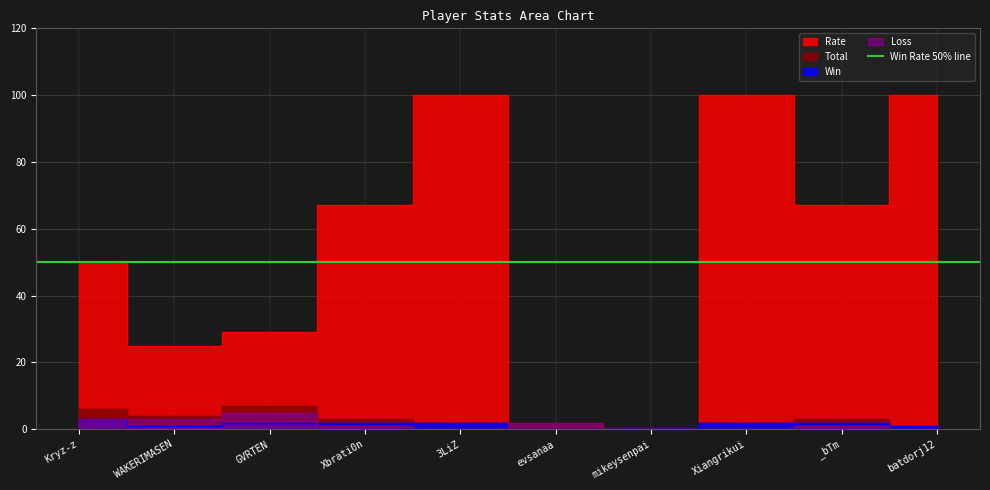

What is the difference between the maximum and minimum values in the Loss series?

5